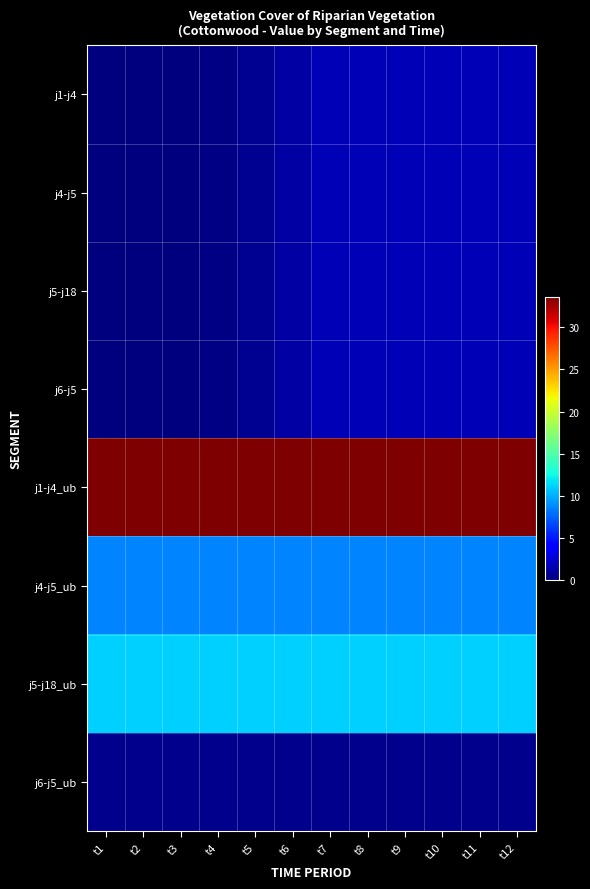

What is the spread (max minus min) of values at t11?

33.2